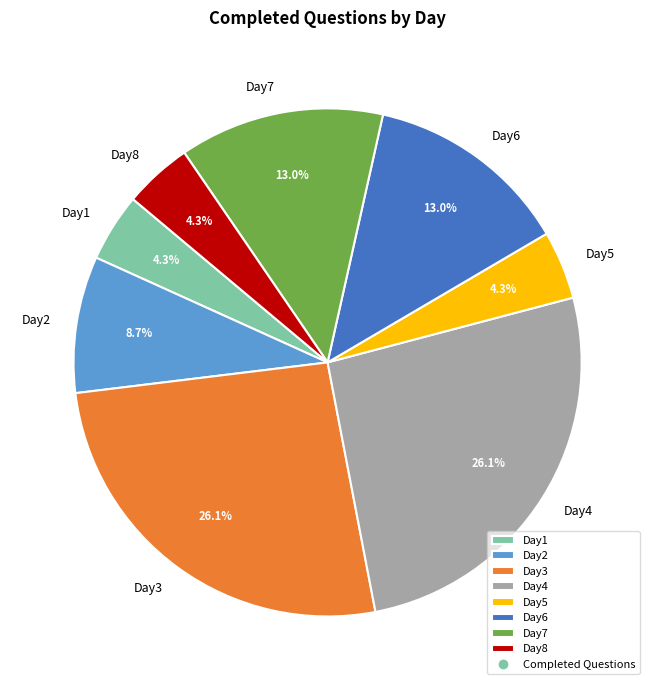

What is the ratio of the value at Day8 to the value at Day4?

0.2